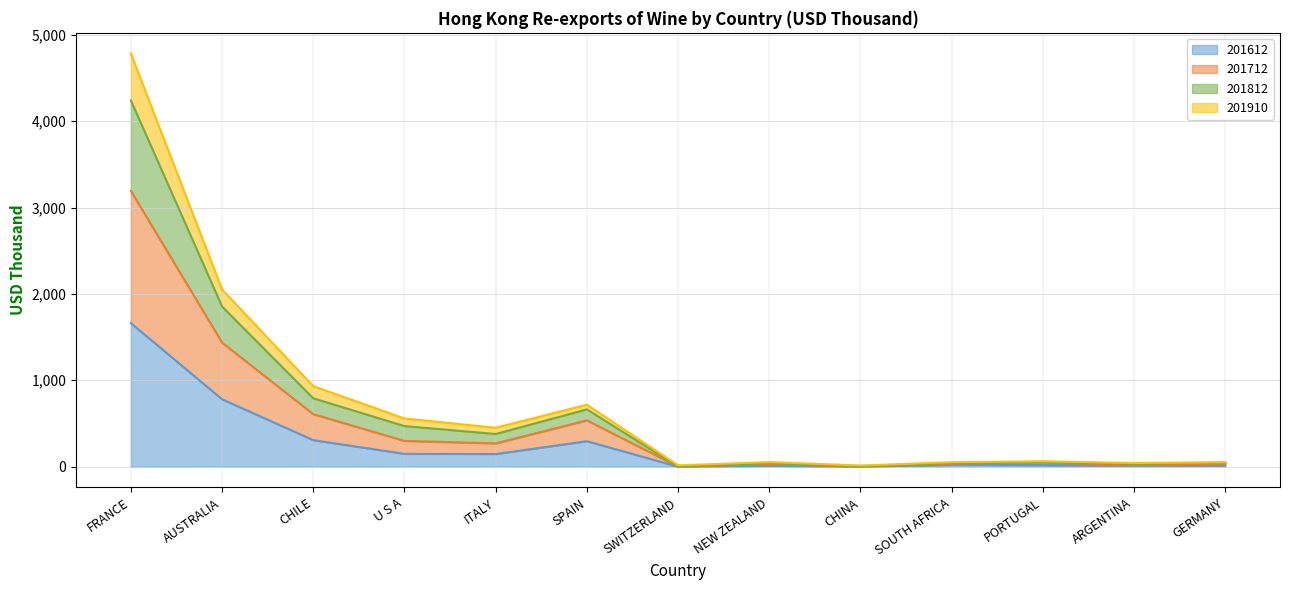

At which label does 201612 reach its peak?

FRANCE